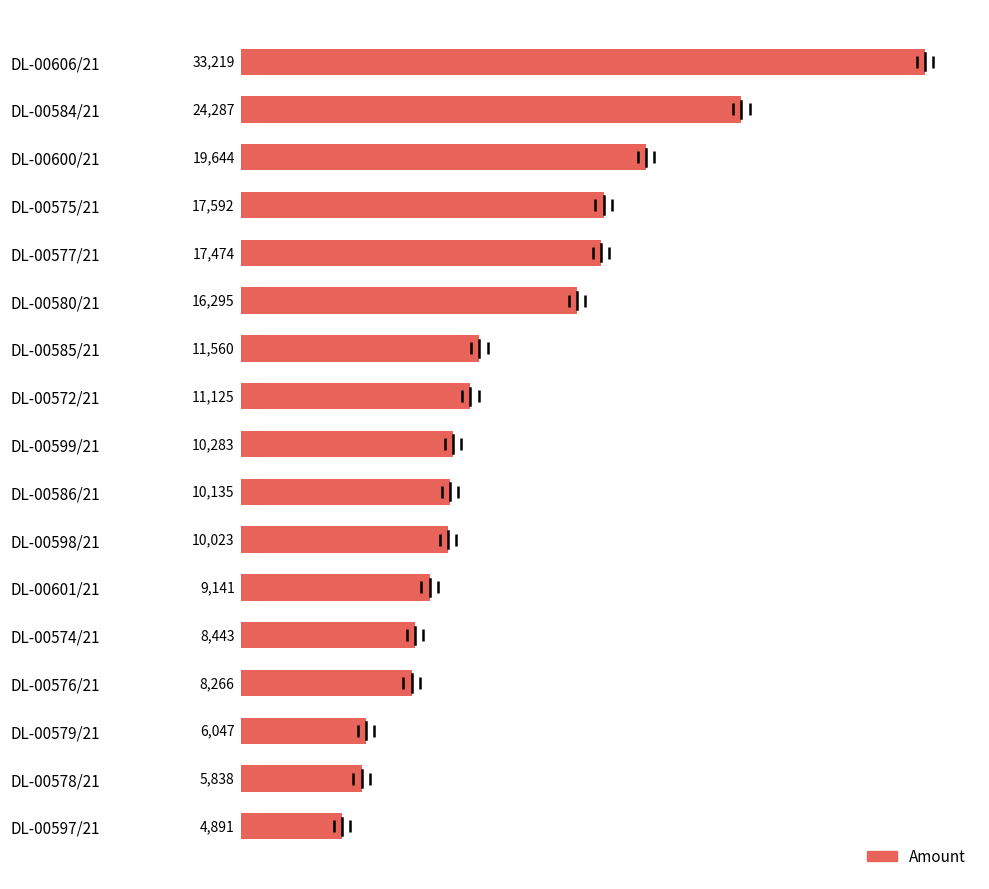

What is the ratio of the value at DL-00600/21 to the value at DL-00575/21?

1.1